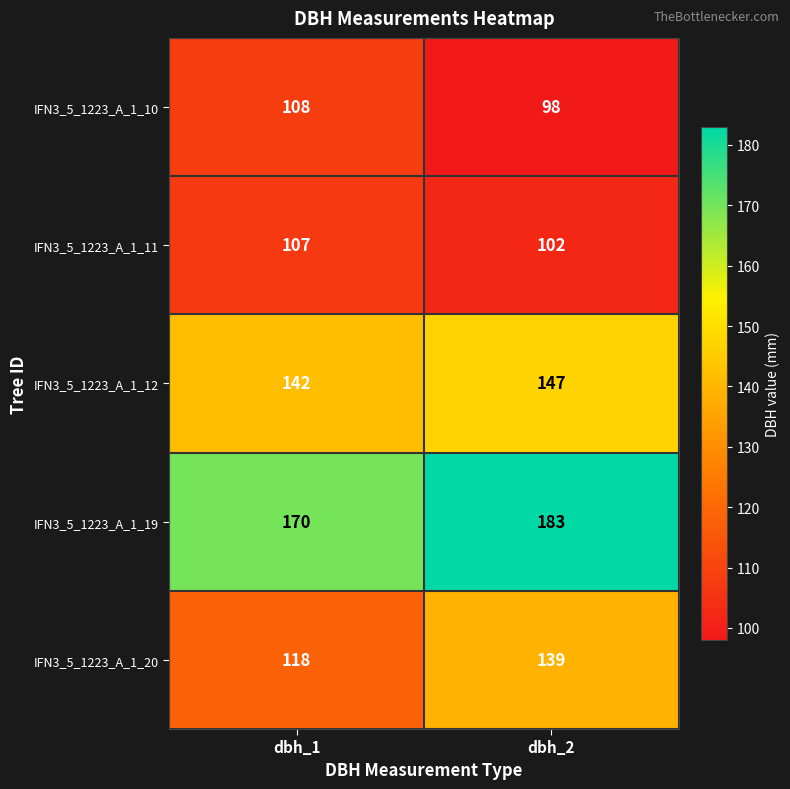

The value of IFN3_5_1223_A_1_11 at dbh_1 is 36. True or false?

False